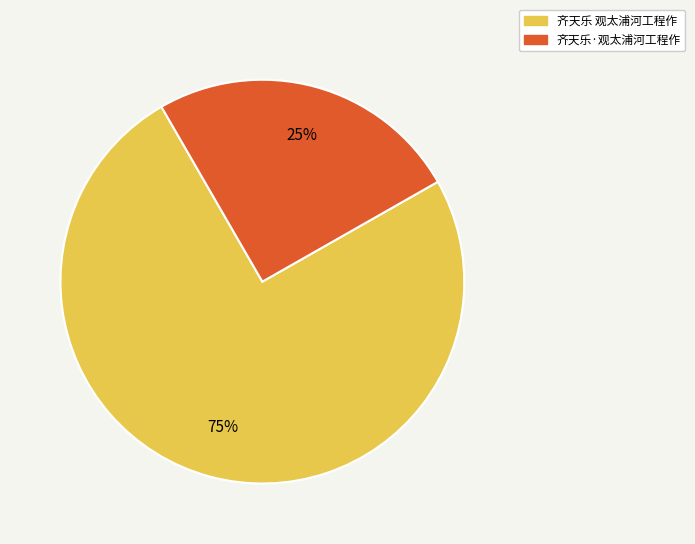

Does 齐天乐·观太浦河工程作 account for over 50% of the chart?

No